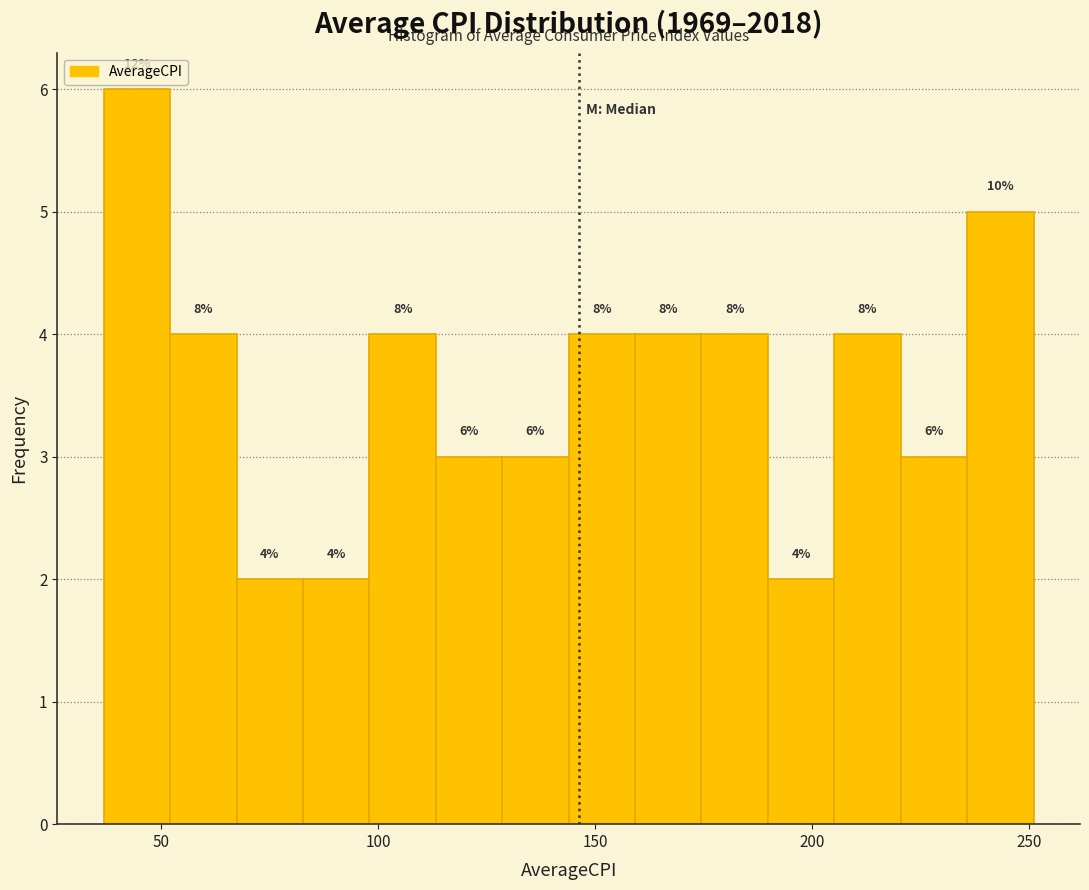

Read against the x-axis, roughly where is the centre of the tallest bar?

45